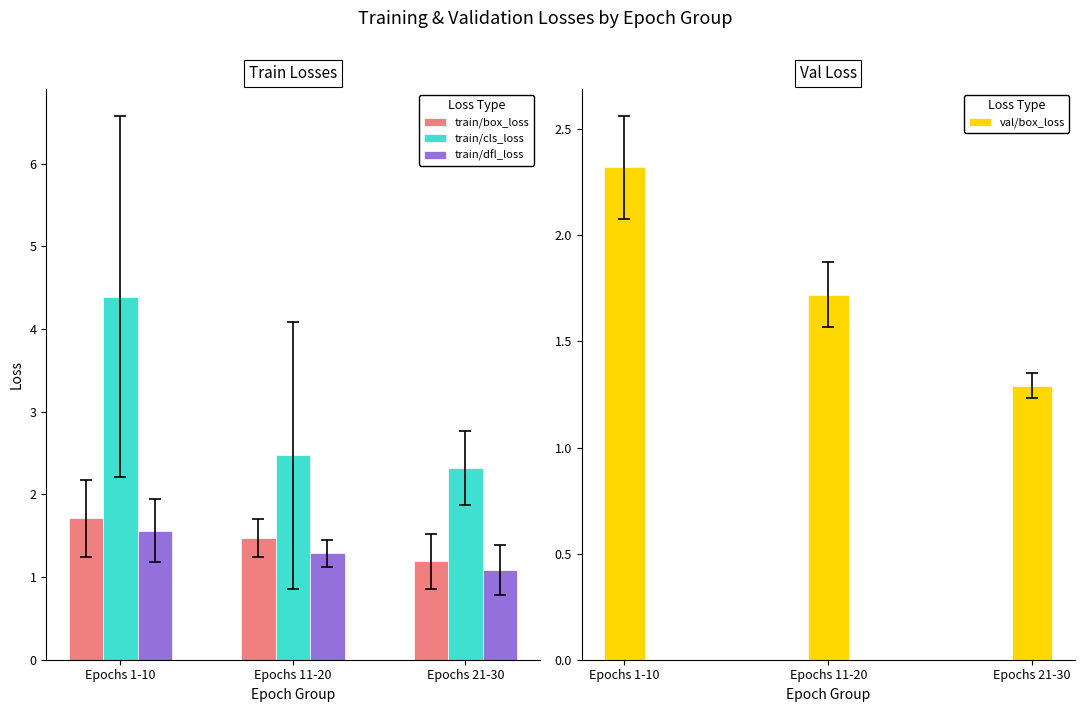

At how many categories does at least one series exceed 2?

3